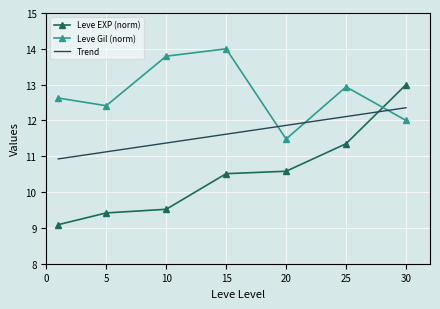

Which series has the largest range (max minus min)?

Leve EXP (norm)